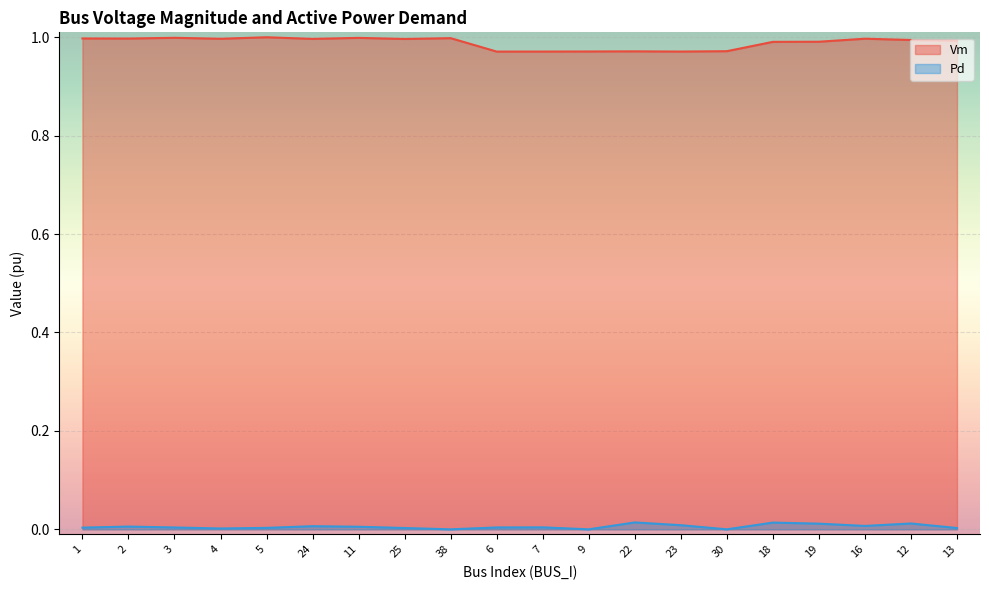

At how many categories does at least one series exceed 0?

20